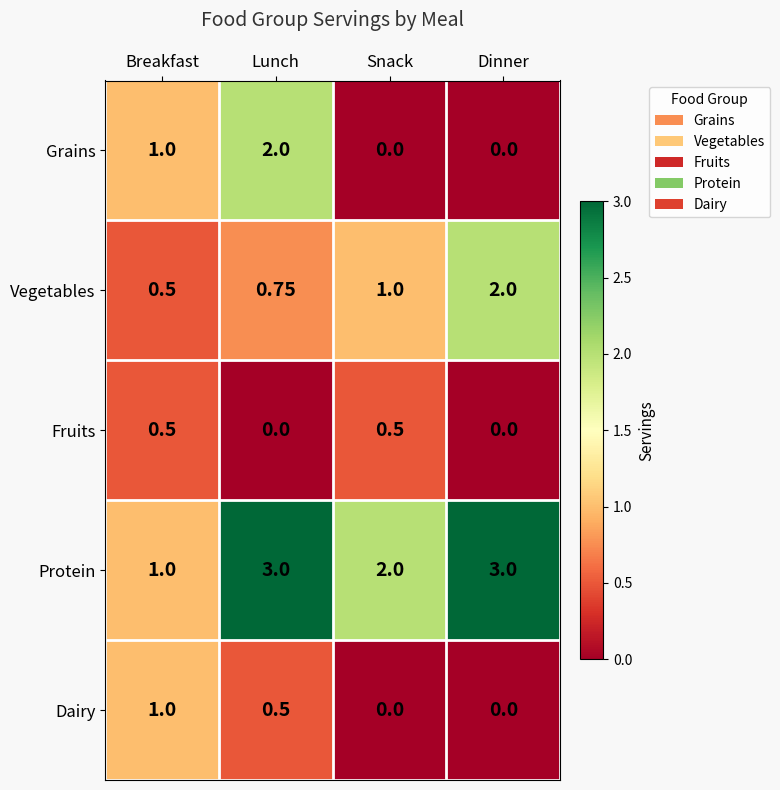

Which series changed the most between Lunch and Dinner?

Grains